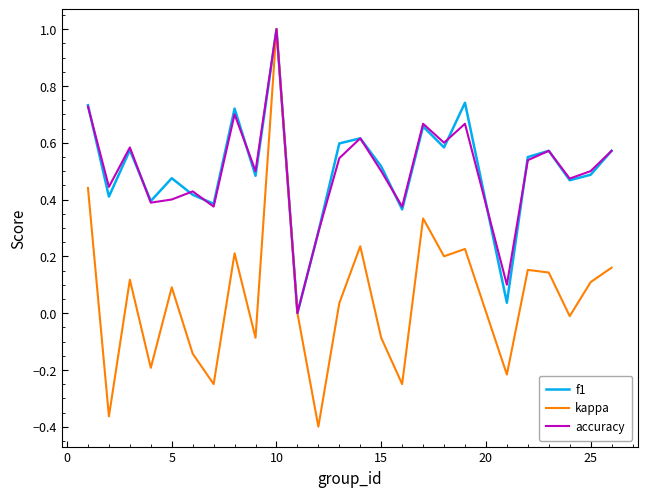

Which series has the widest spread of values?

kappa